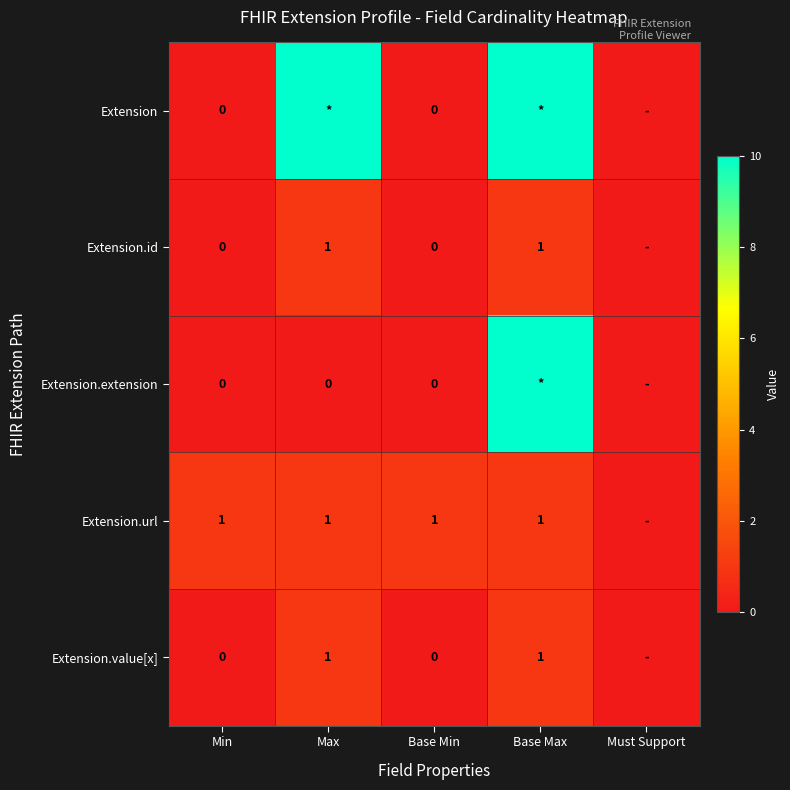

The Extension.id series shows 1 at Max. True or false?

True